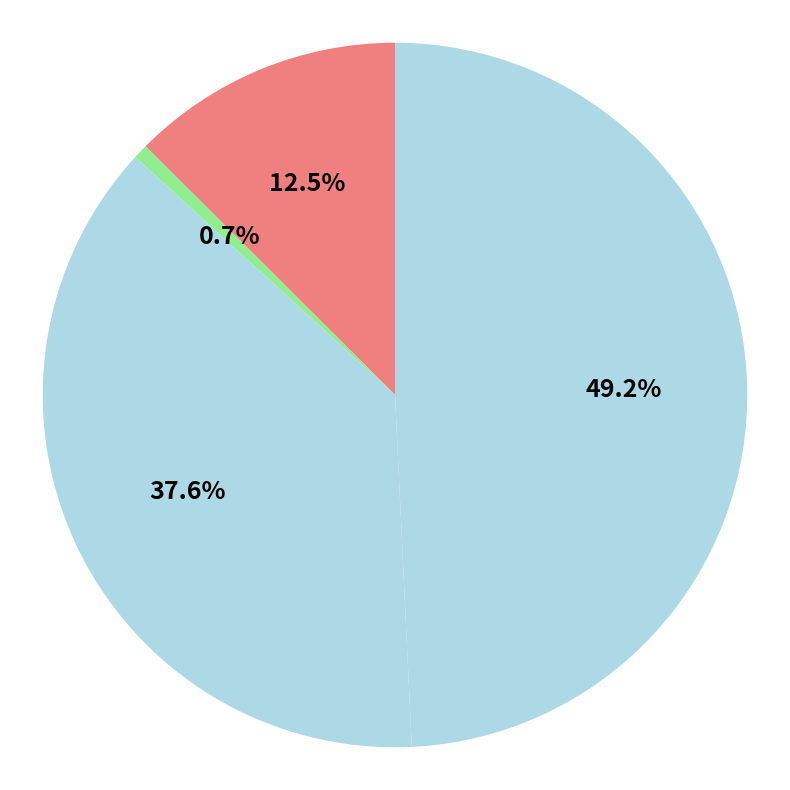

How many slices are in this pie chart?

4